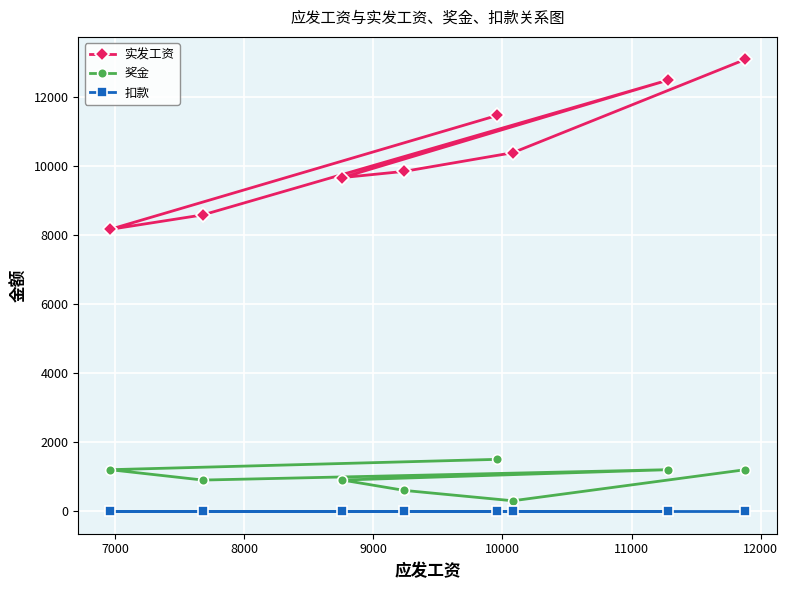

What is the average value of the 奖金 series?

975